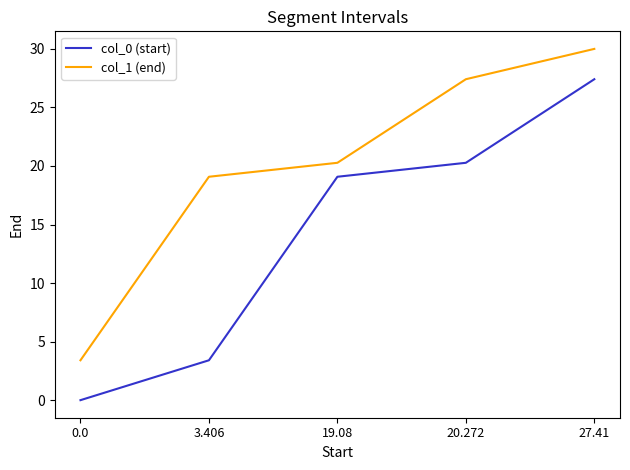

What is the difference between the highest and lowest values at 27.41?

2.6